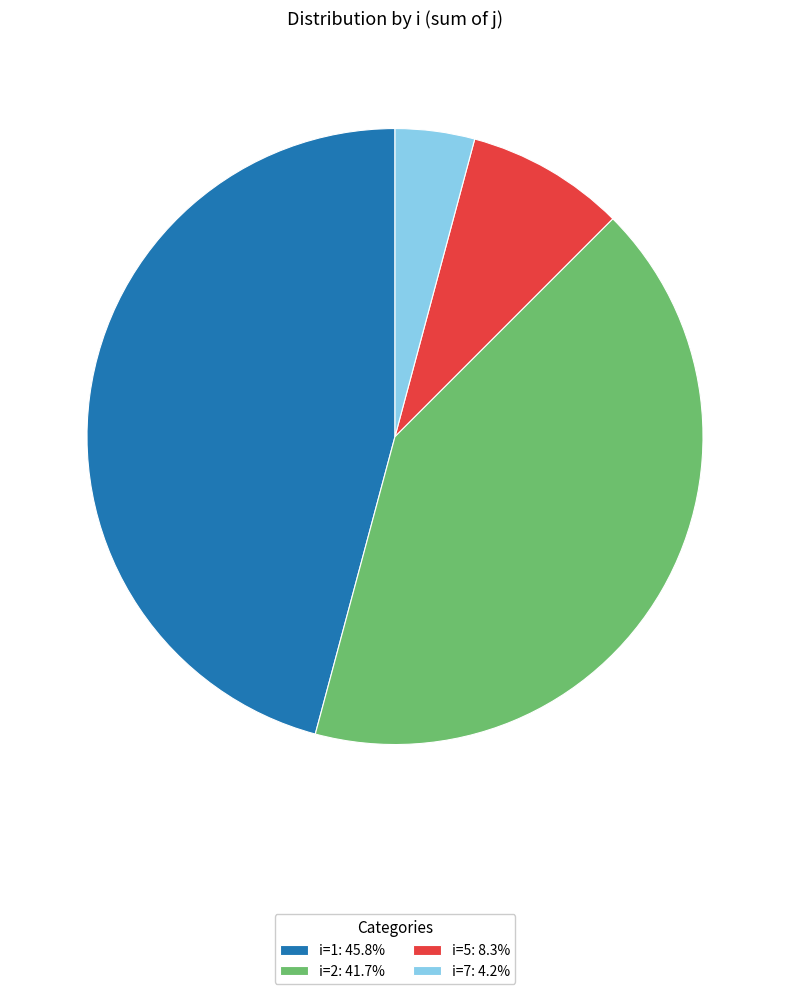

Does any single category account for the majority?

No